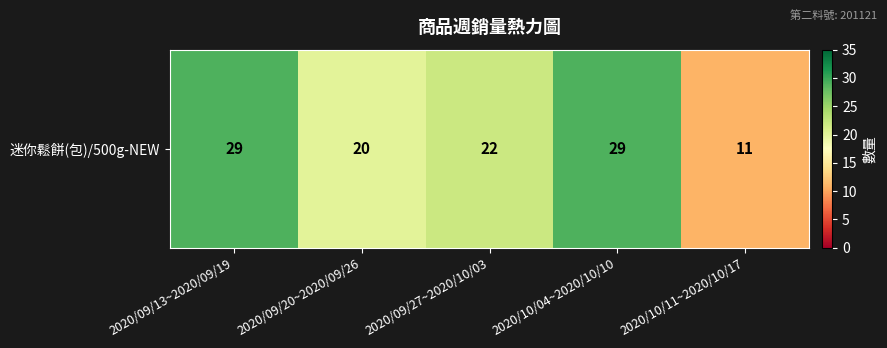

Reading left to right, extract all data points from this chart.

2020/09/13~2020/09/19=29	2020/09/20~2020/09/26=20	2020/09/27~2020/10/03=22	2020/10/04~2020/10/10=29	2020/10/11~2020/10/17=11